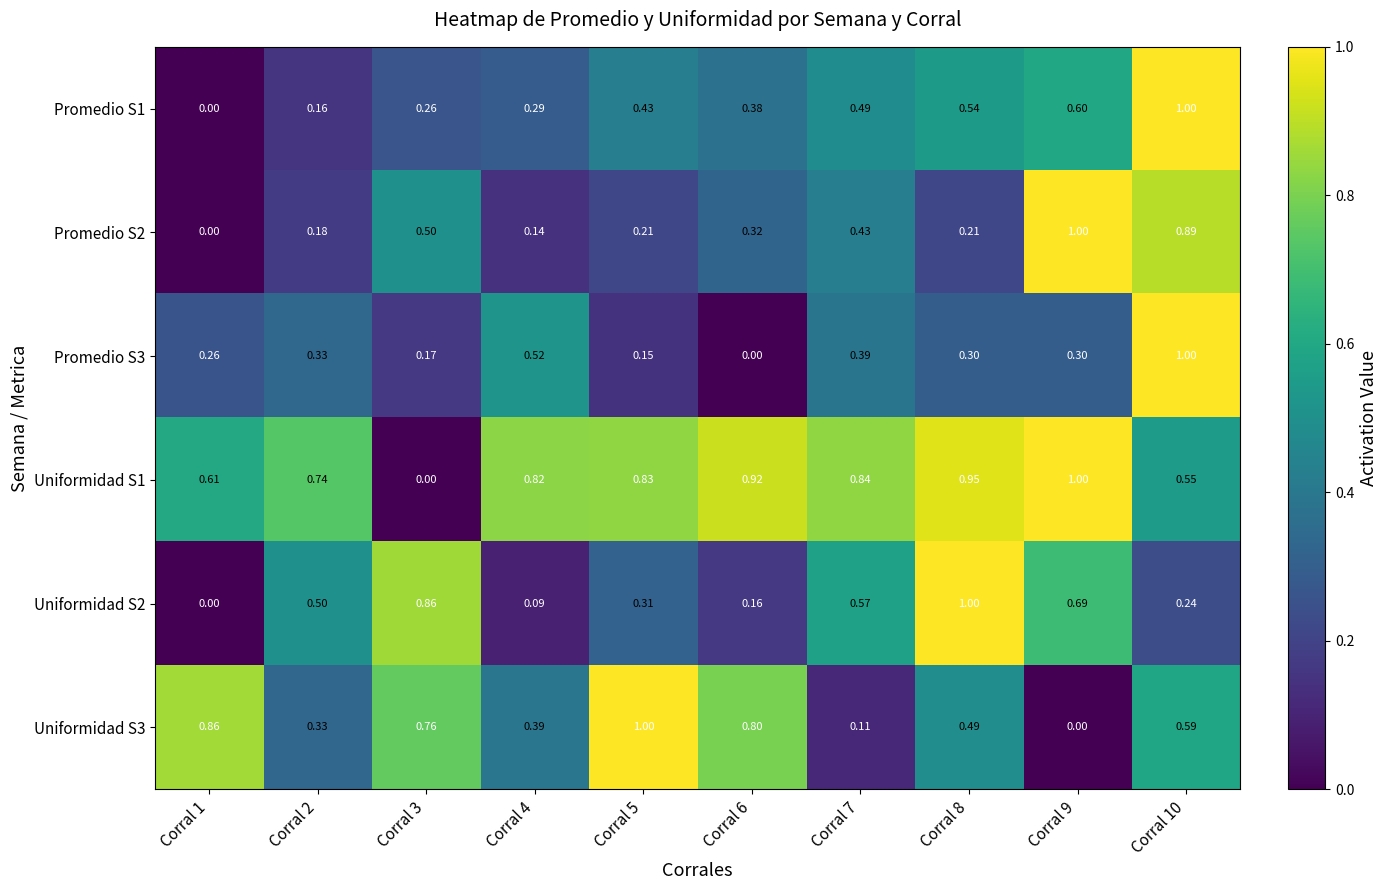

Is the value of Promedio S1 at Corral 9 greater than the value of Uniformidad S1 at Corral 10?

Yes